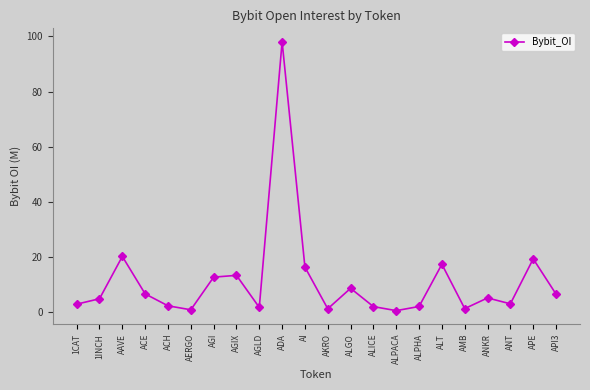

What is the maximum value shown in the chart?

98.0